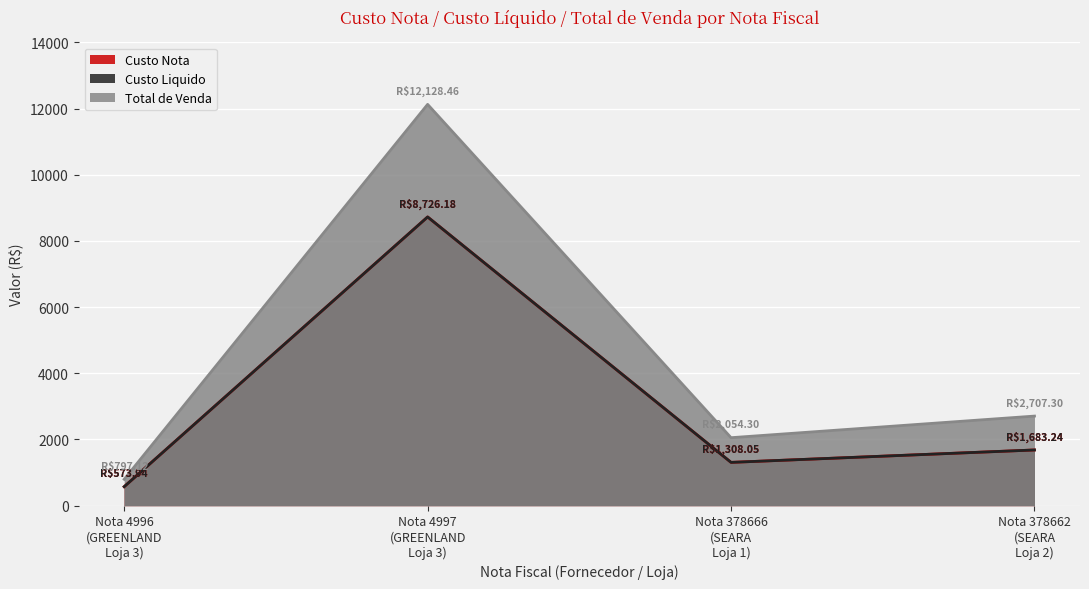

Which has a higher value, Nota 4997
(GREENLAND
Loja 3) or Nota 378662
(SEARA
Loja 2)?

Nota 4997
(GREENLAND
Loja 3)